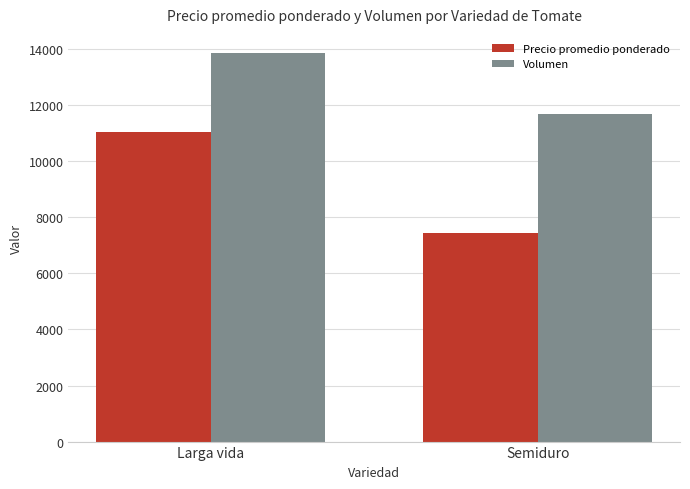

At how many categories does at least one series exceed 13088?

1